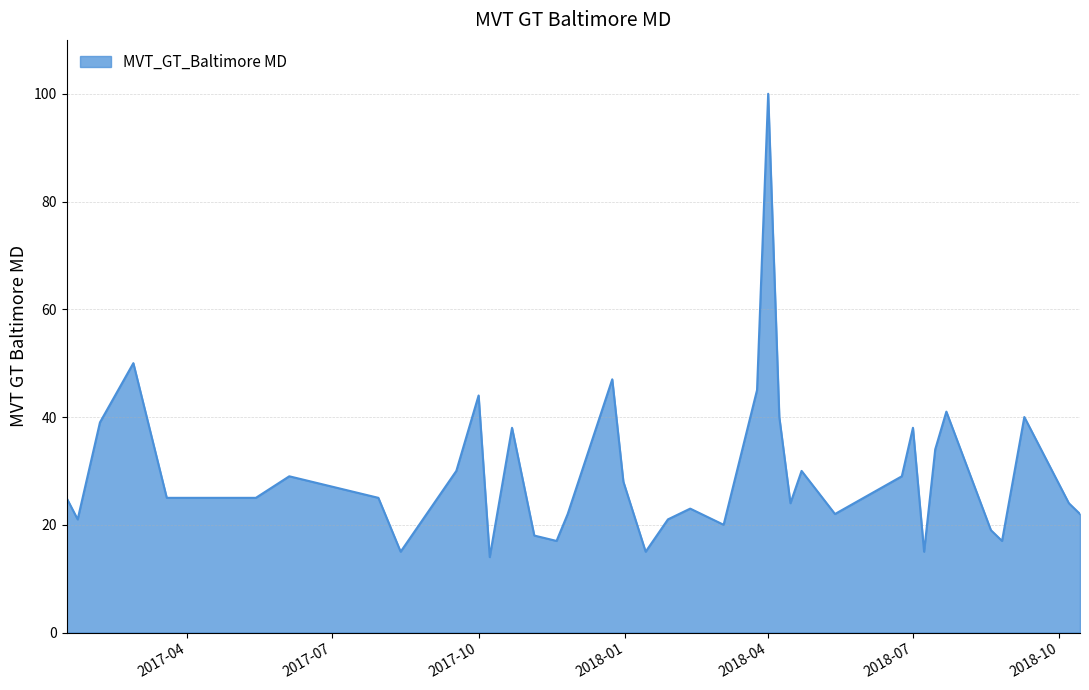

What is the maximum value shown in the chart?

100